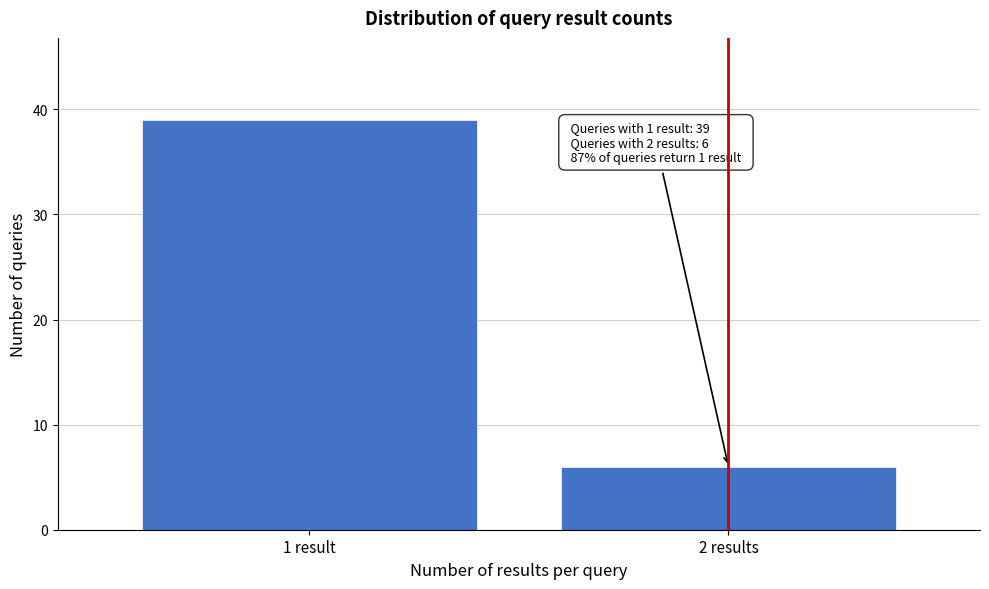

Reading right to left, transcribe all the data shown in this chart.

6	39